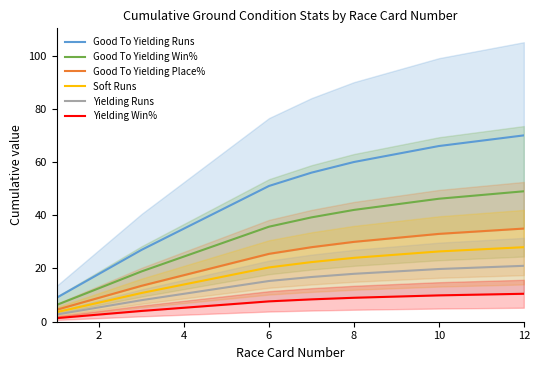

Reading left to right, list all the values displayed in this chart.

Good To Yielding Runs: 9.0	18.0	27.0	35.0	43.0	51.0	56.0	60.0	63.0	66.0	68.0	70.0
Good To Yielding Win%: 6.3	12.6	18.9	24.5	30.1	35.7	39.2	42.0	44.1	46.2	47.6	49.0
Good To Yielding Place%: 4.5	9.0	13.5	17.5	21.5	25.5	28.0	30.0	31.5	33.0	34.0	35.0
Soft Runs: 3.6	7.2	10.8	14.0	17.2	20.4	22.4	24.0	25.2	26.4	27.2	28.0
Yielding Runs: 2.7	5.4	8.1	10.5	12.9	15.3	16.8	18.0	18.9	19.8	20.4	21.0
Yielding Win%: 1.3	2.7	4.0	5.2	6.5	7.7	8.4	9.0	9.4	9.9	10.2	10.5